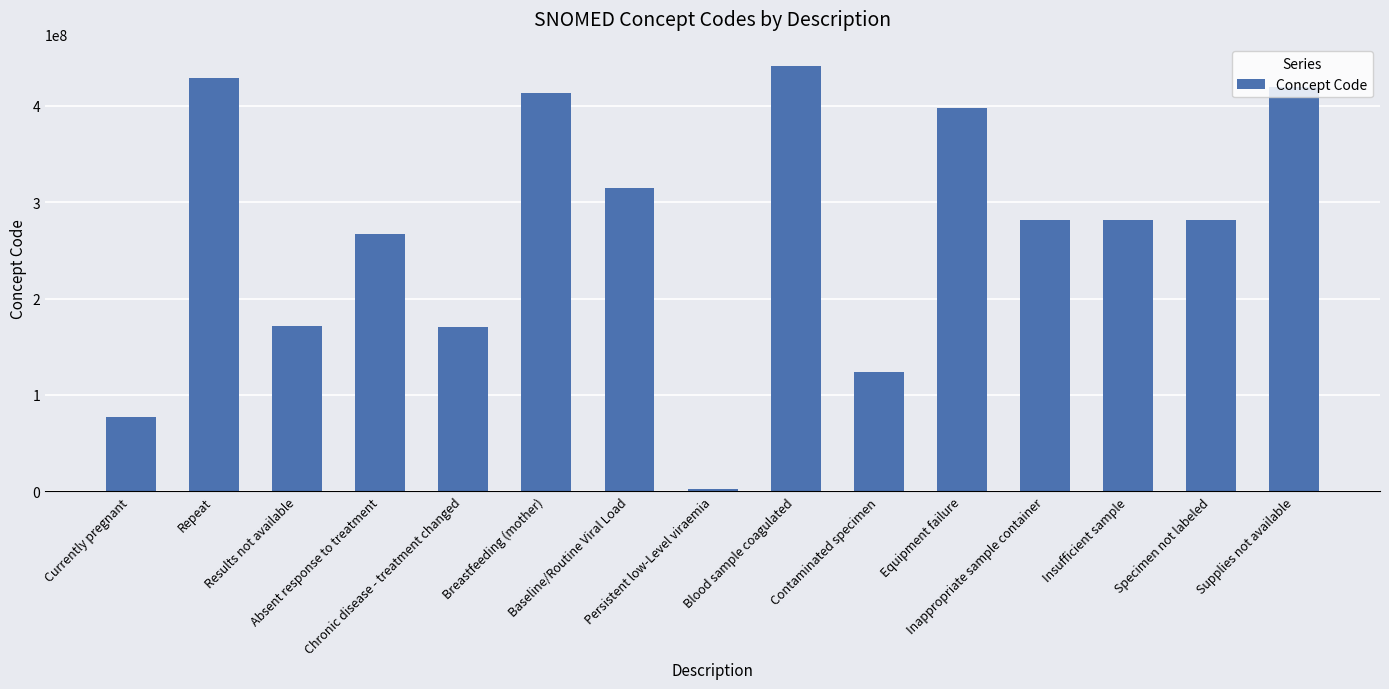

What is the minimum value shown in the chart?

2528003